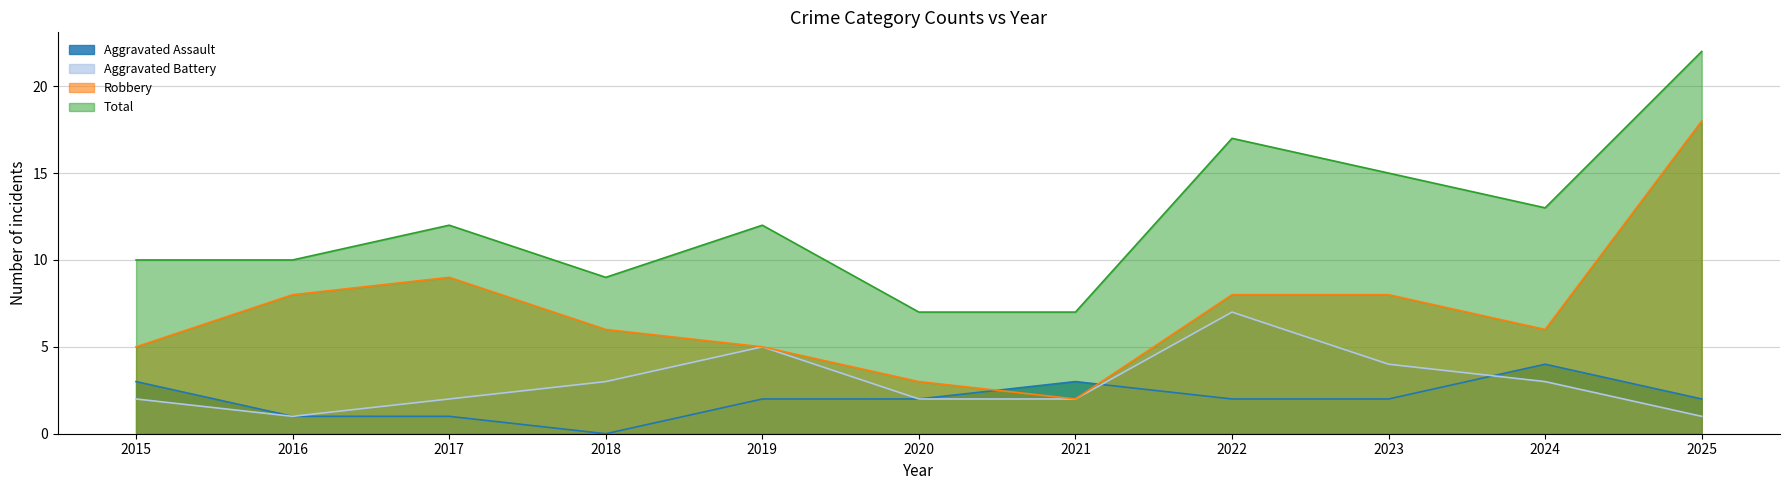

At which label does Robbery first exceed 6?

2016